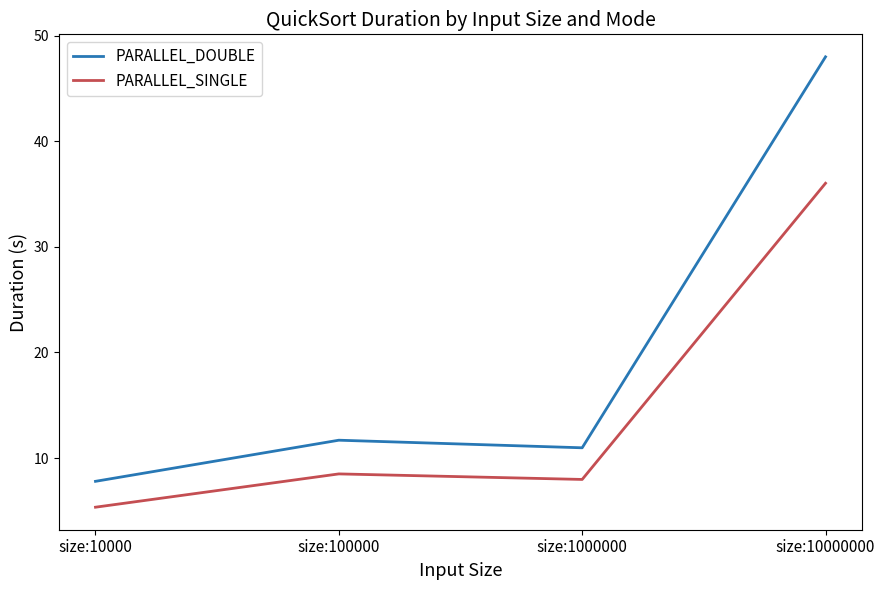

How many lines are shown in the chart?

2